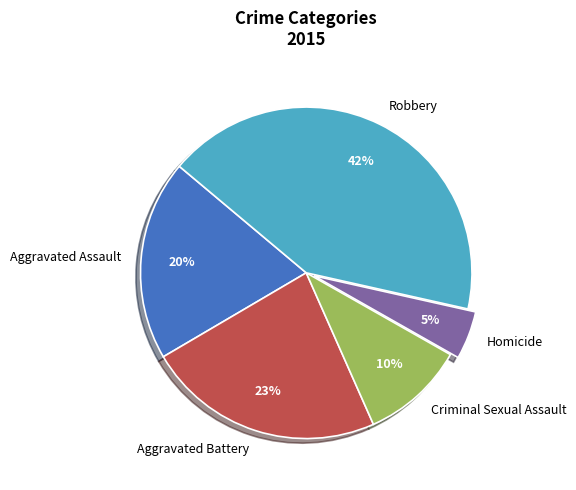

To the nearest percent, what percentage of the pie is Aggravated Battery?

23%